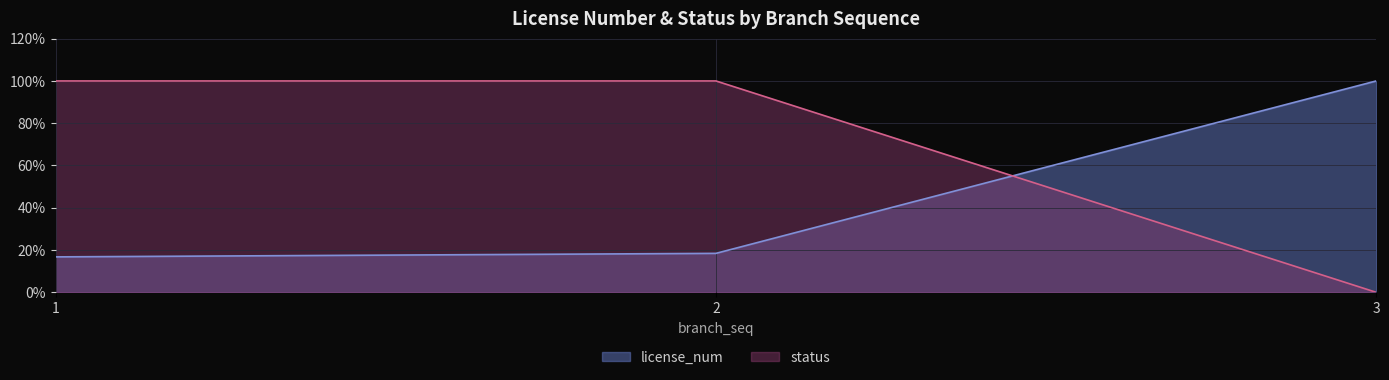

Count the number of categories in the chart.

3